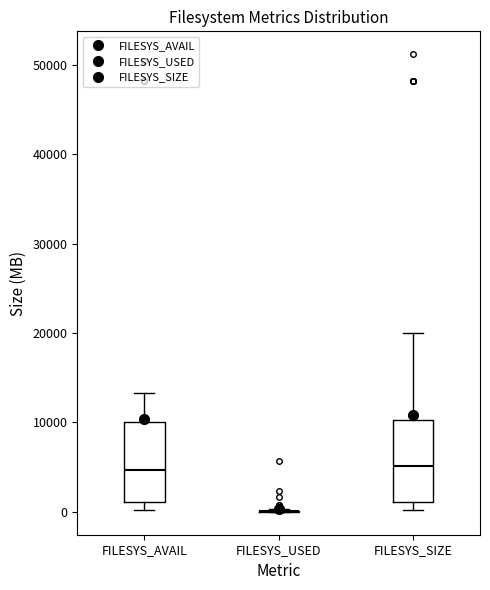

Reading left to right, read every box against the y-axis: the position of its median line, the range the box covers, and the ends of its whiskers. The values are not printed on the chart, so give them approximately, as read against the axis.

FILESYS_AVAIL: median 5000, box 1000 to 10000, whiskers 0 to 13000
FILESYS_USED: box collapsed to a line at 0, whiskers 0 to 0
FILESYS_SIZE: median 5000, box 1000 to 10000, whiskers 0 to 20000